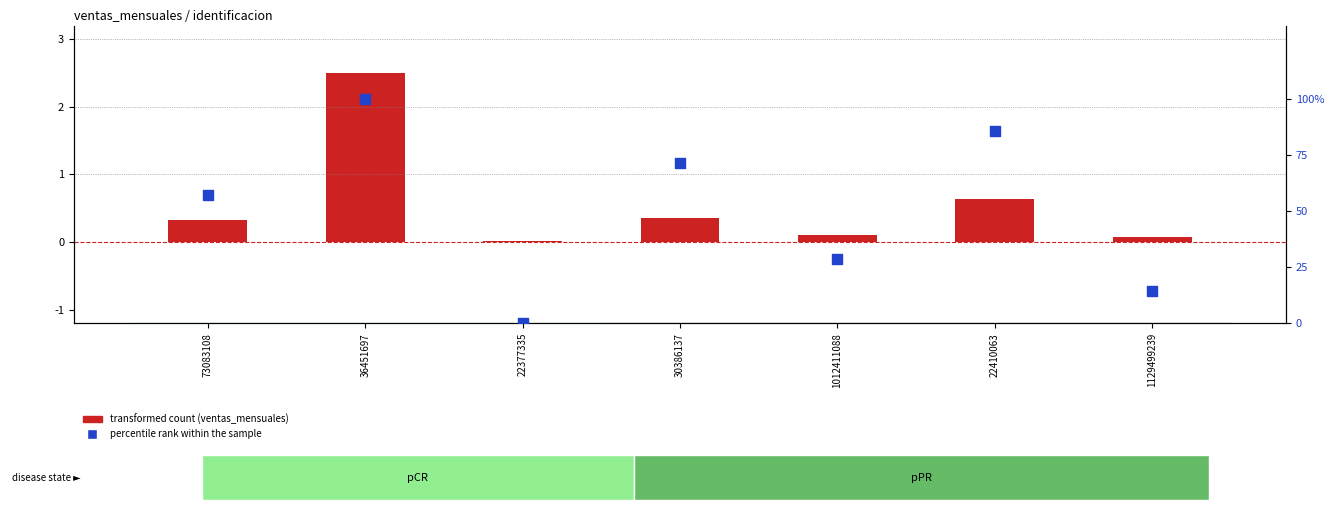

At which category is the sum across all series the highest?

36451697